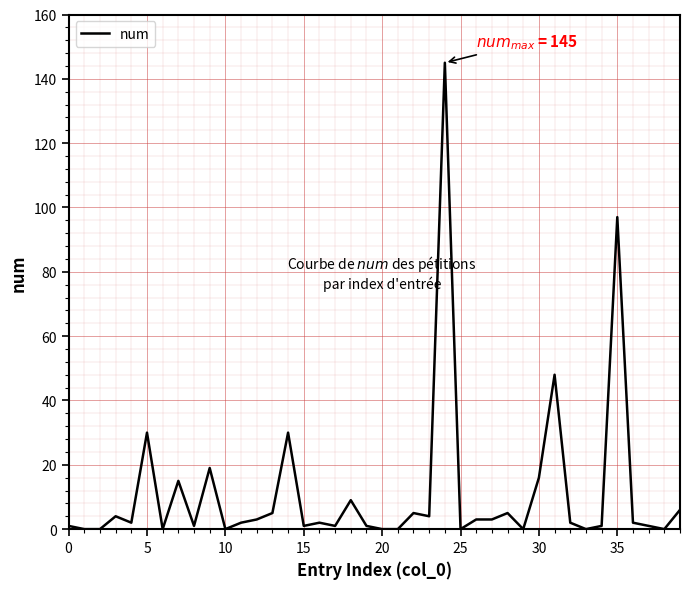

What is the difference between the maximum and minimum values?

145